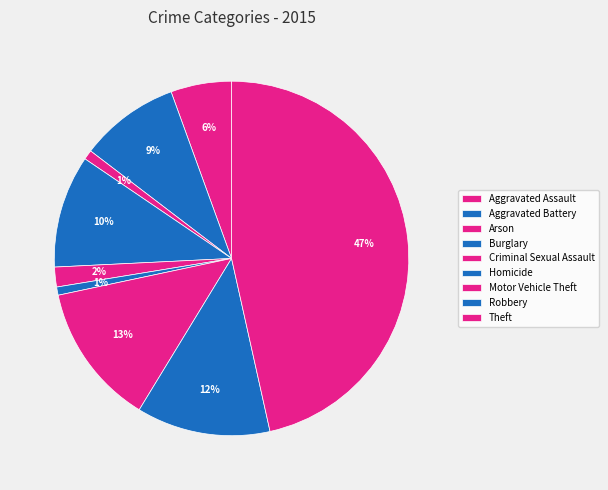

Count the number of slices in the pie.

9